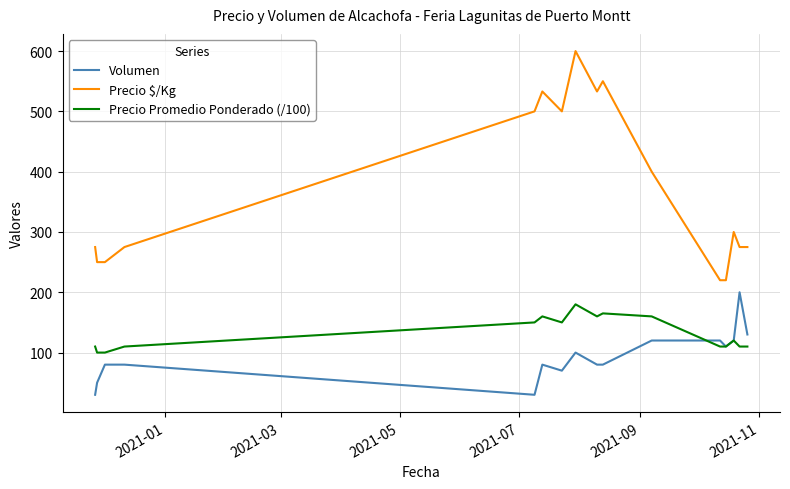

Which series has the largest range (max minus min)?

Precio $/Kg